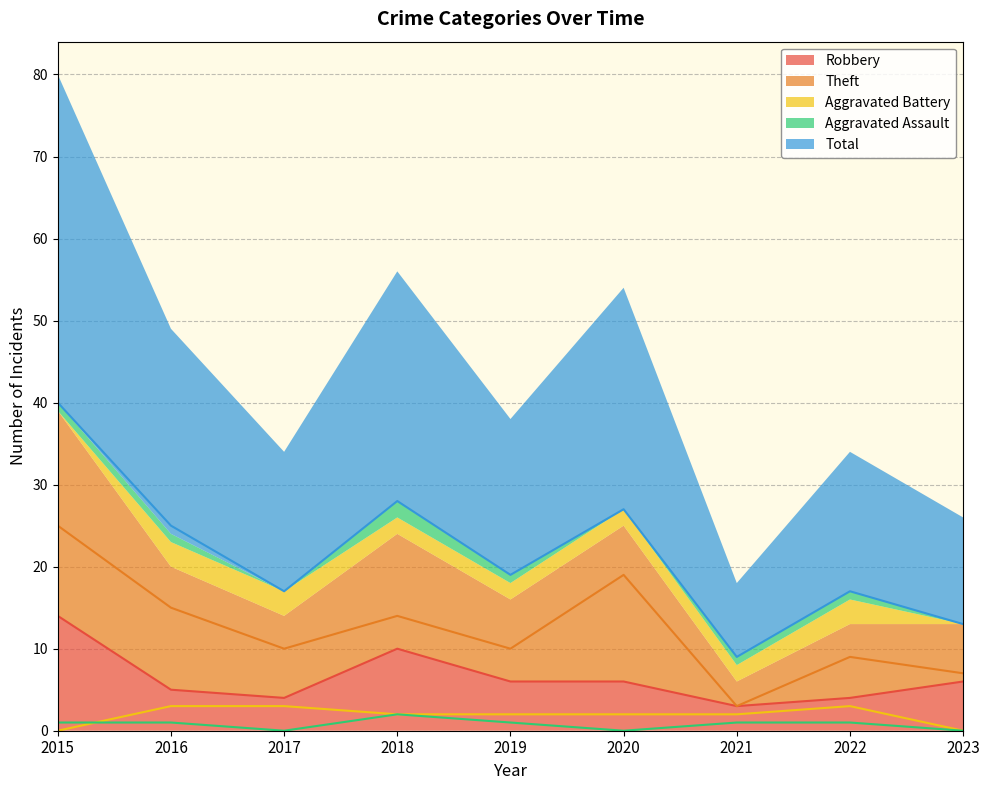

What is the difference between the Theft values at 2020 and 2022?

10